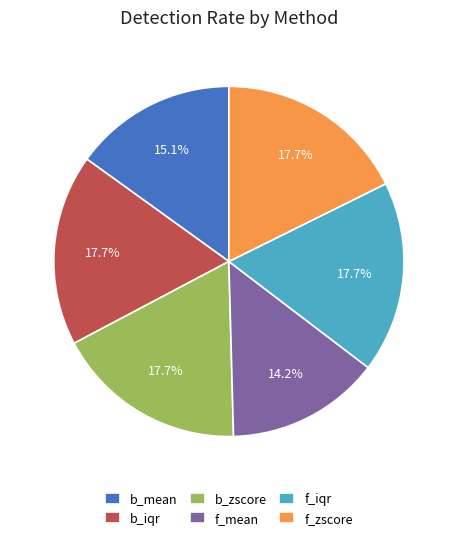

How many segments does this pie chart have?

6